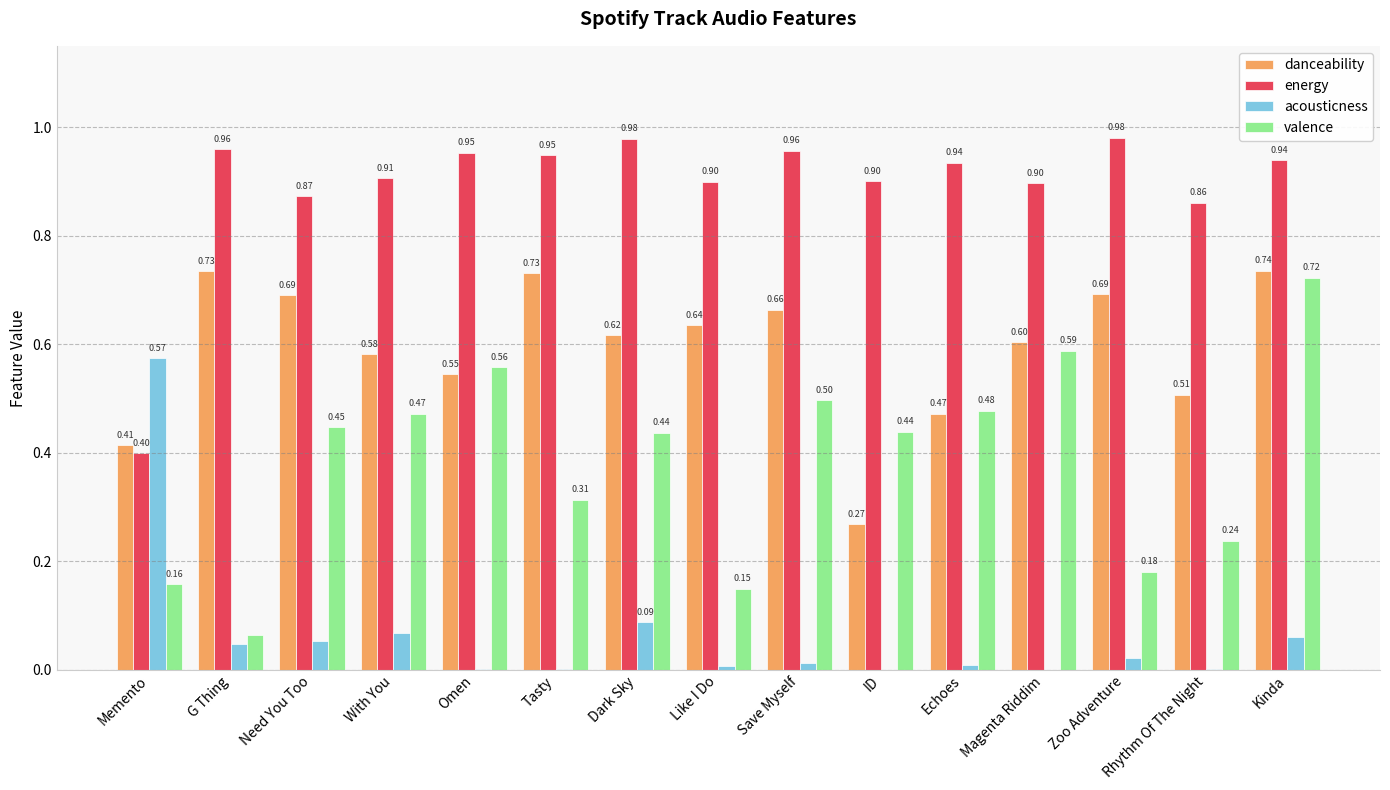

Are the bars grouped side by side (vs. stacked)?

Yes